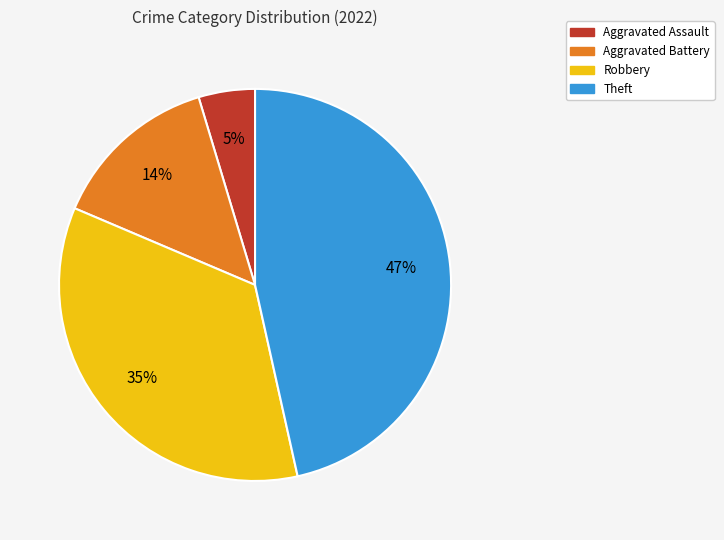

Rank the categories by value from lowest to highest.

Aggravated Assault, Aggravated Battery, Robbery, Theft